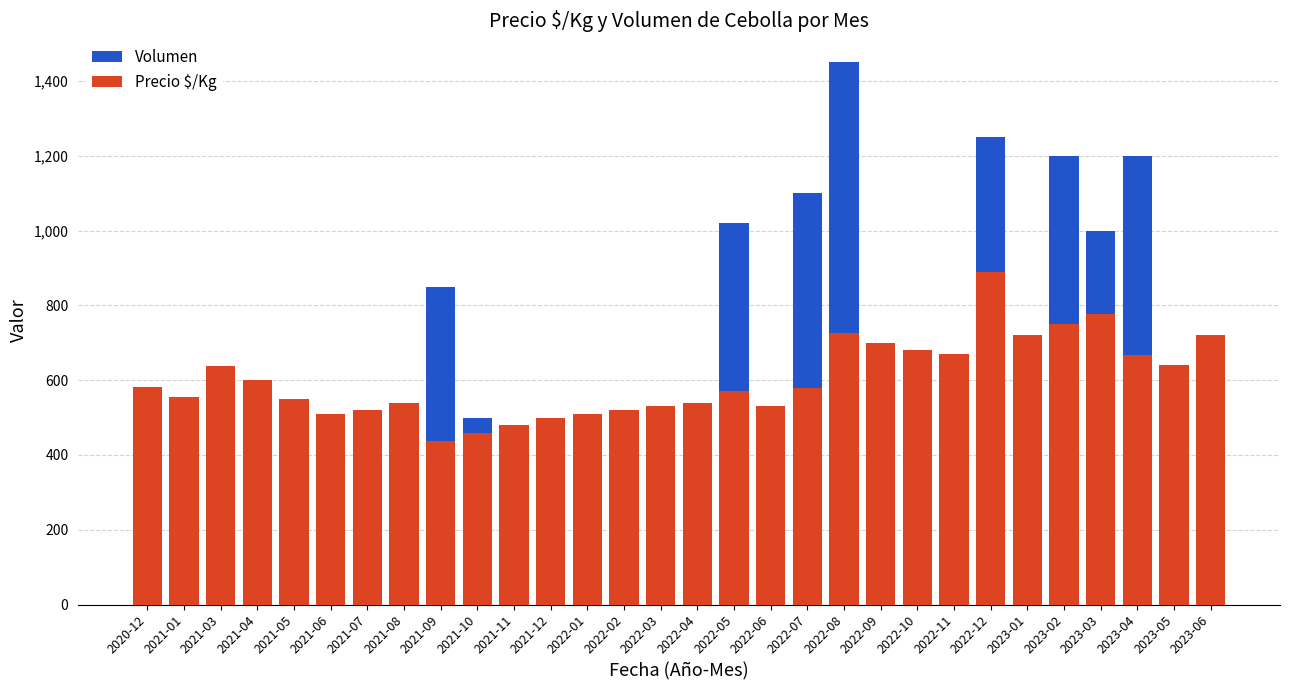

Rank the categories by Precio $/Kg value from highest to lowest.

2022-12, 2023-03, 2023-02, 2022-08, 2023-01, 2023-06, 2022-09, 2022-10, 2022-11, 2023-04, 2023-05, 2021-03, 2021-04, 2020-12, 2022-07, 2022-05, 2021-01, 2021-05, 2021-08, 2022-04, 2022-03, 2022-06, 2021-07, 2022-02, 2021-06, 2022-01, 2021-12, 2021-11, 2021-10, 2021-09